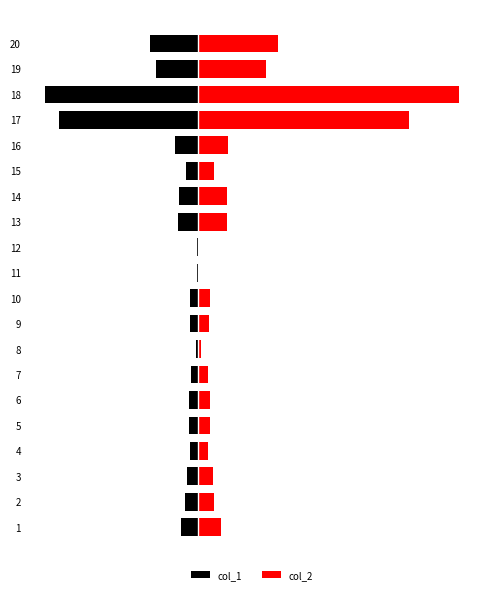

What is the sum of the col_1 values at 19 and 6?

-15.5